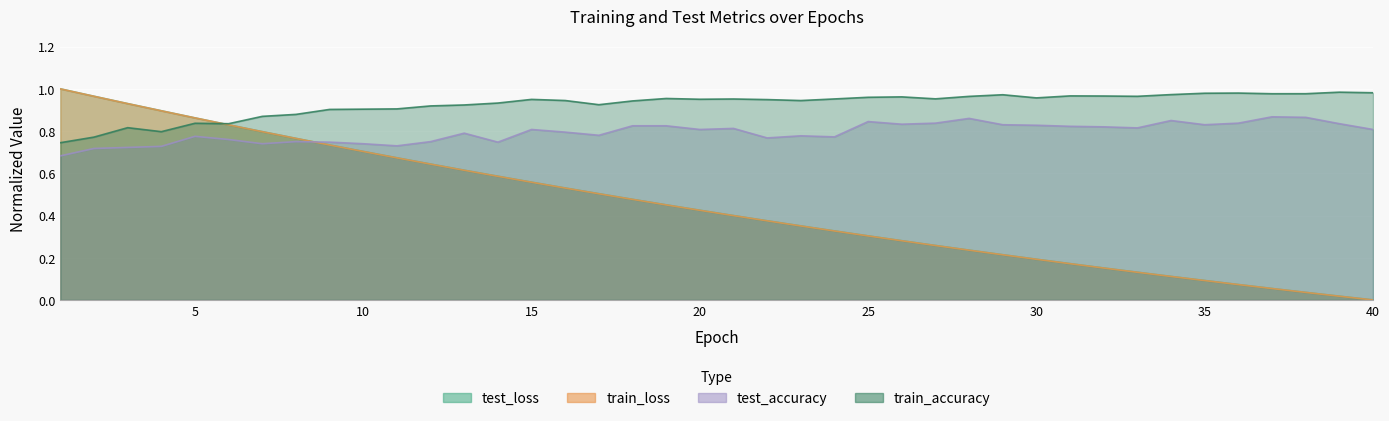

The train_accuracy series shows 0.4 at 26. True or false?

False